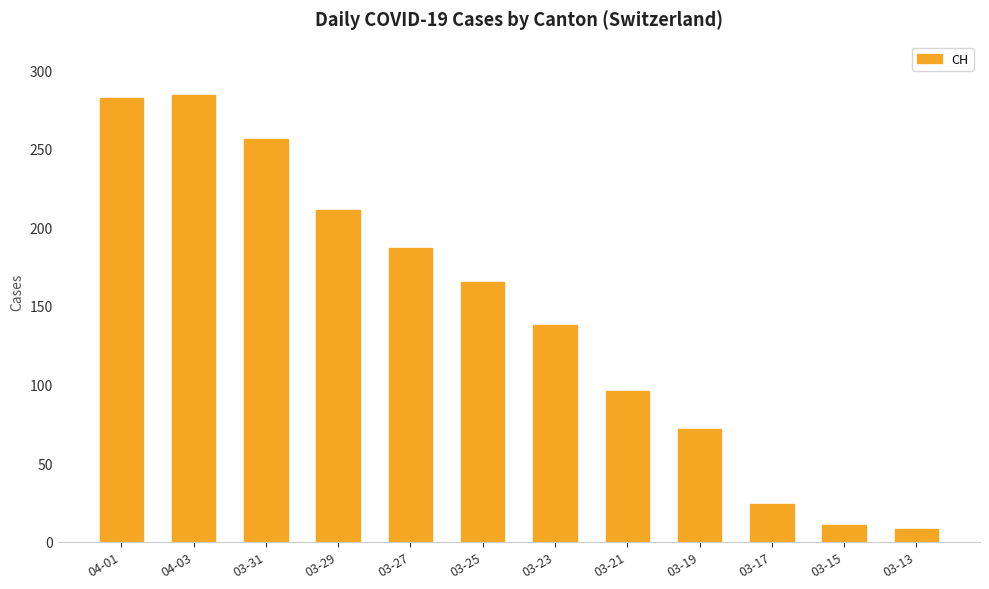

What is the label of the 2nd bar from the right?

03-15